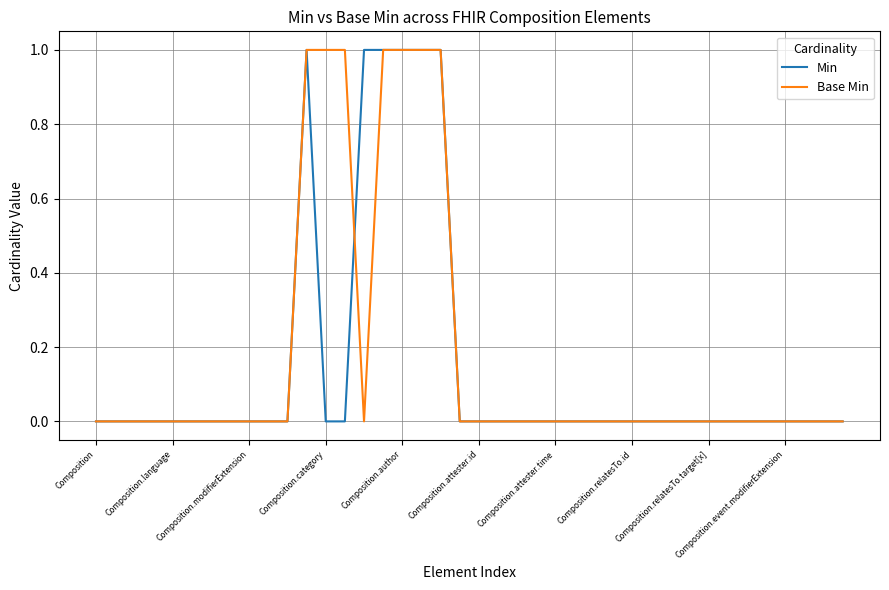

What are all the series names shown in the legend?

Min, Base Min